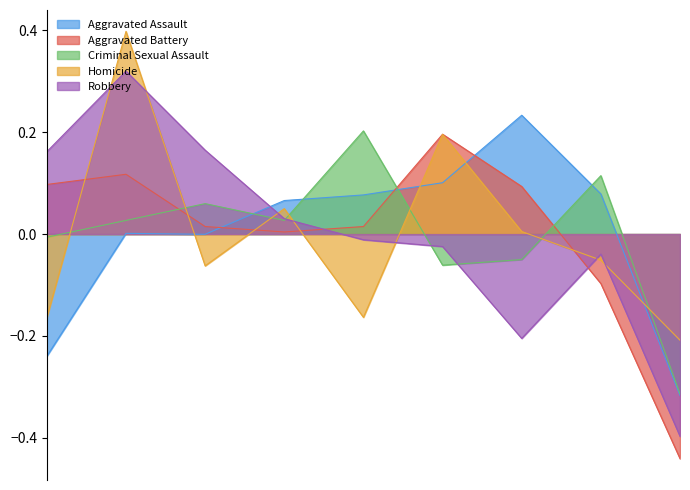

How many interior local peaks does the Homicide series have?

3